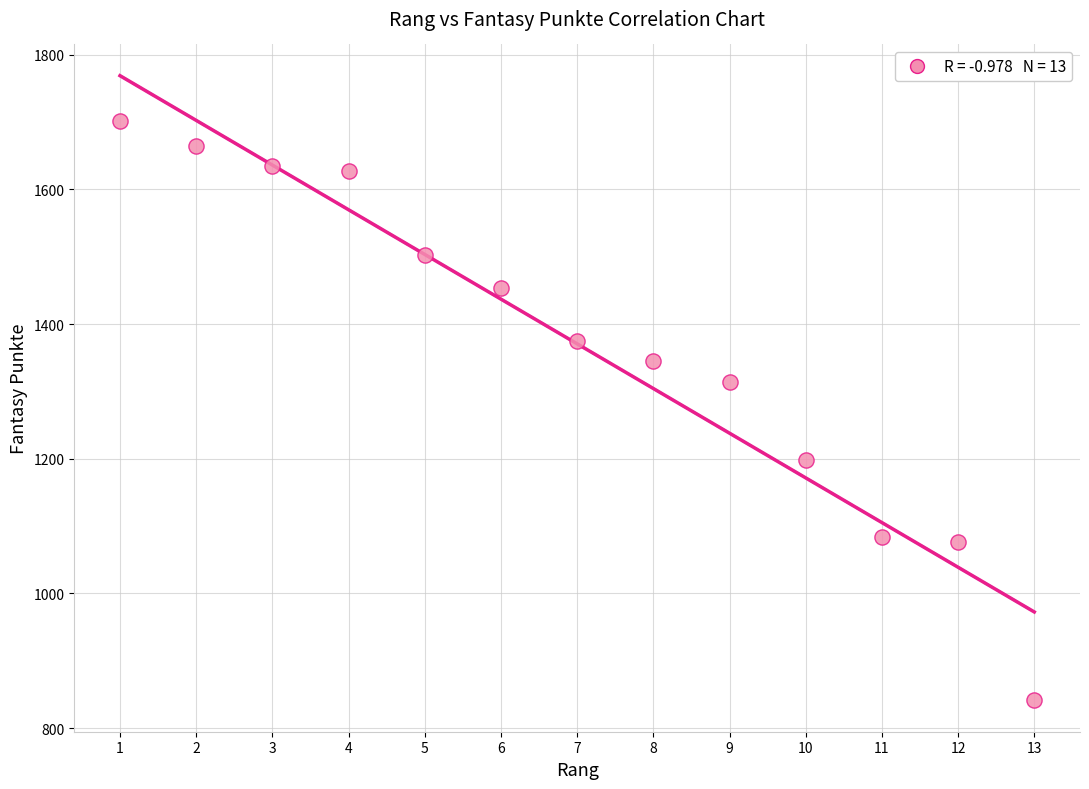

What is the range of X values (max minus min)?

12